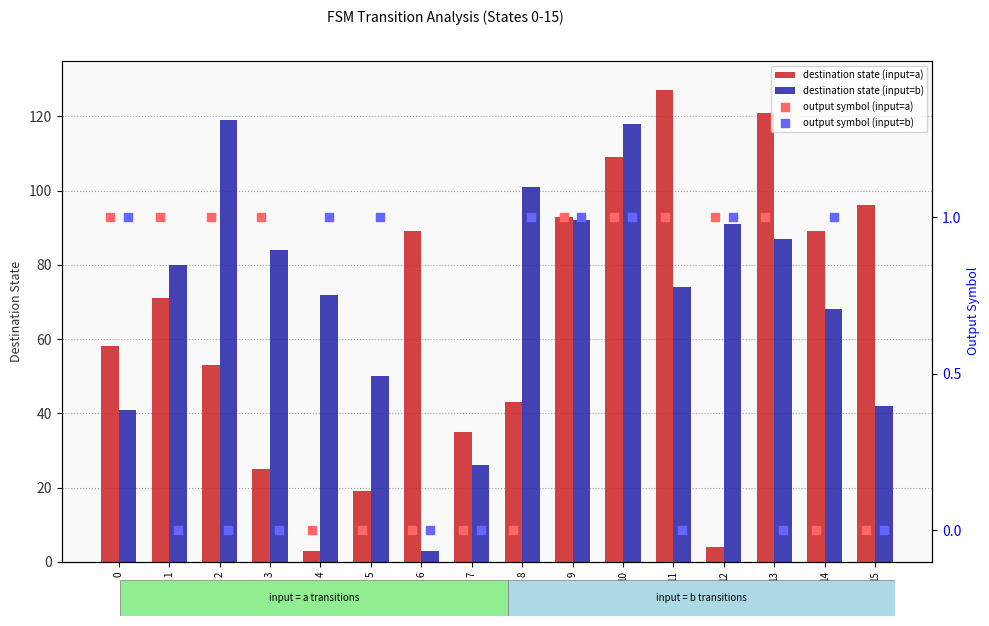

Which series has the largest total across all categories?

destination state (input=b)